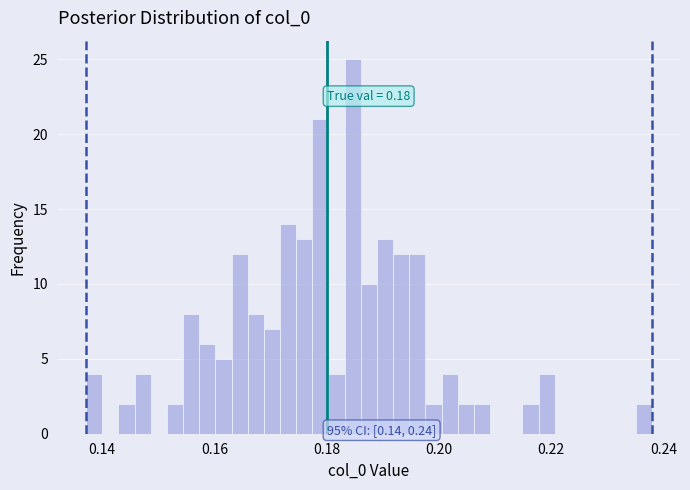

Around what value on the x-axis is the tallest bar? Give the approximate position of its centre, as read against the axis.

0.184